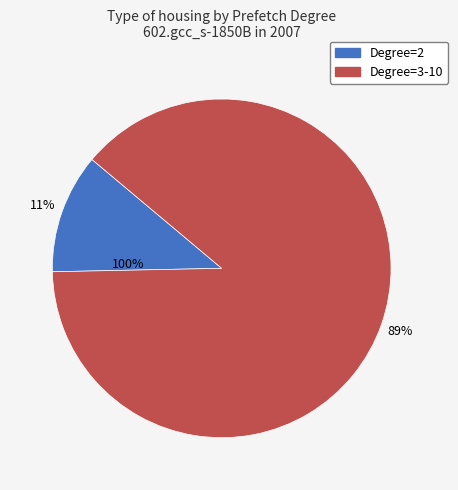

Is there a majority slice in this chart?

No